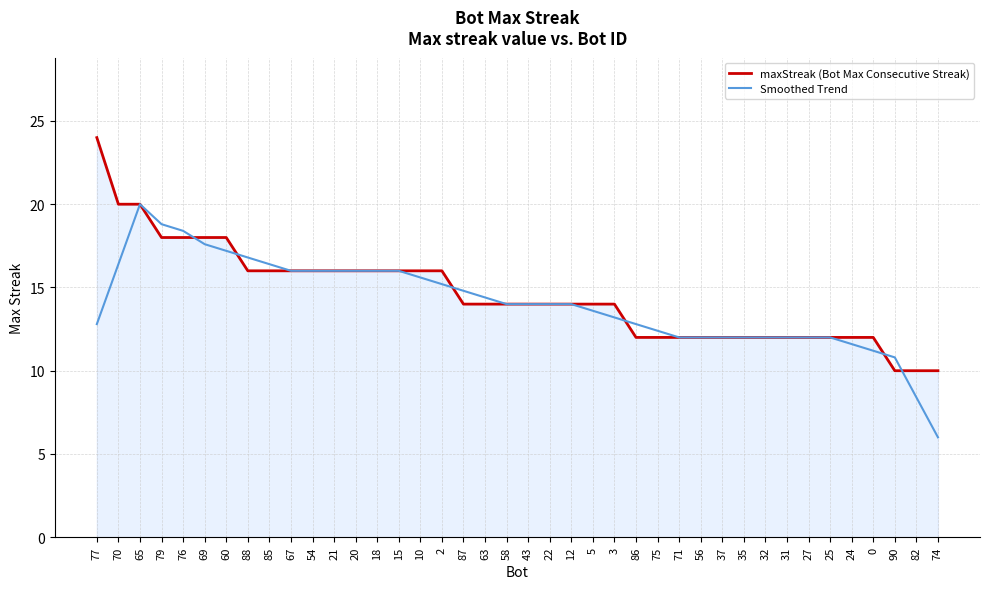

At which category is the sum across all series the highest?

65